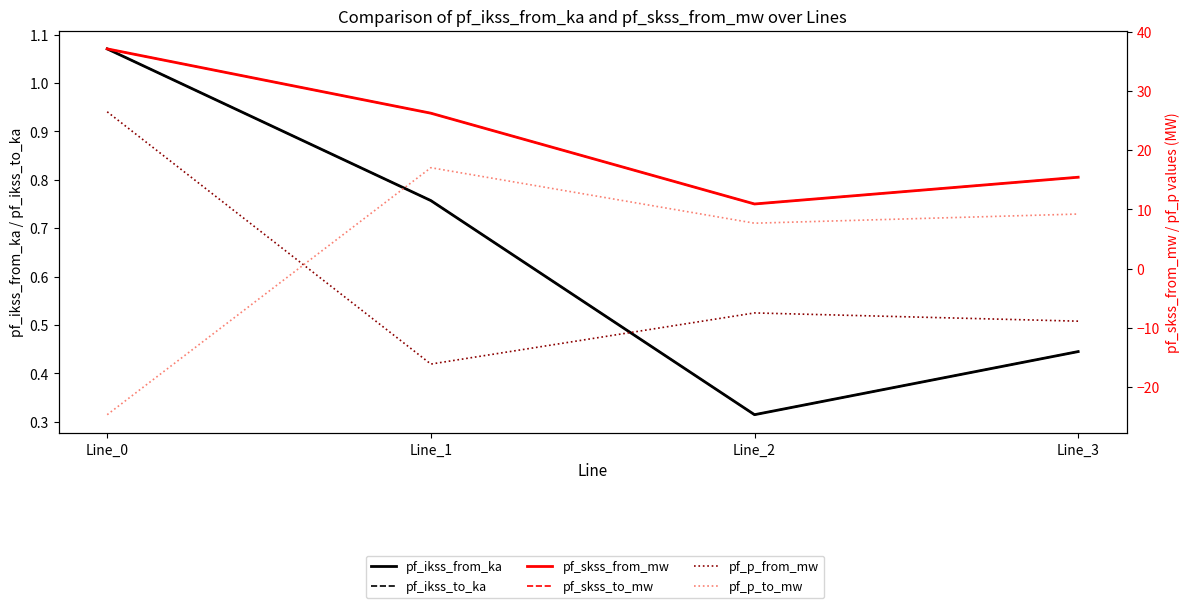

Between Line_2 and Line_1, which is larger?

Line_1